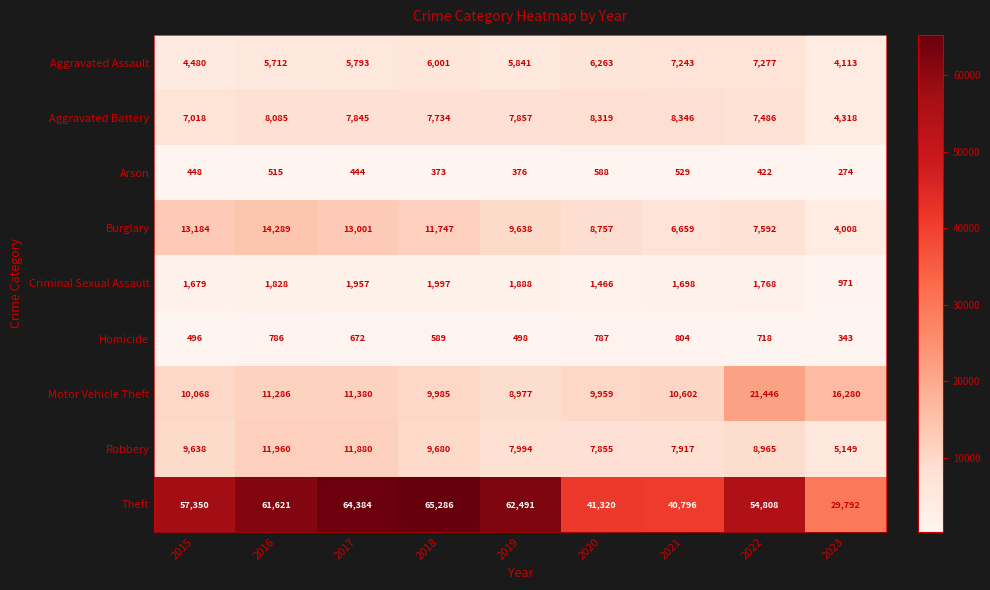

What is the maximum value shown in the chart?

65286